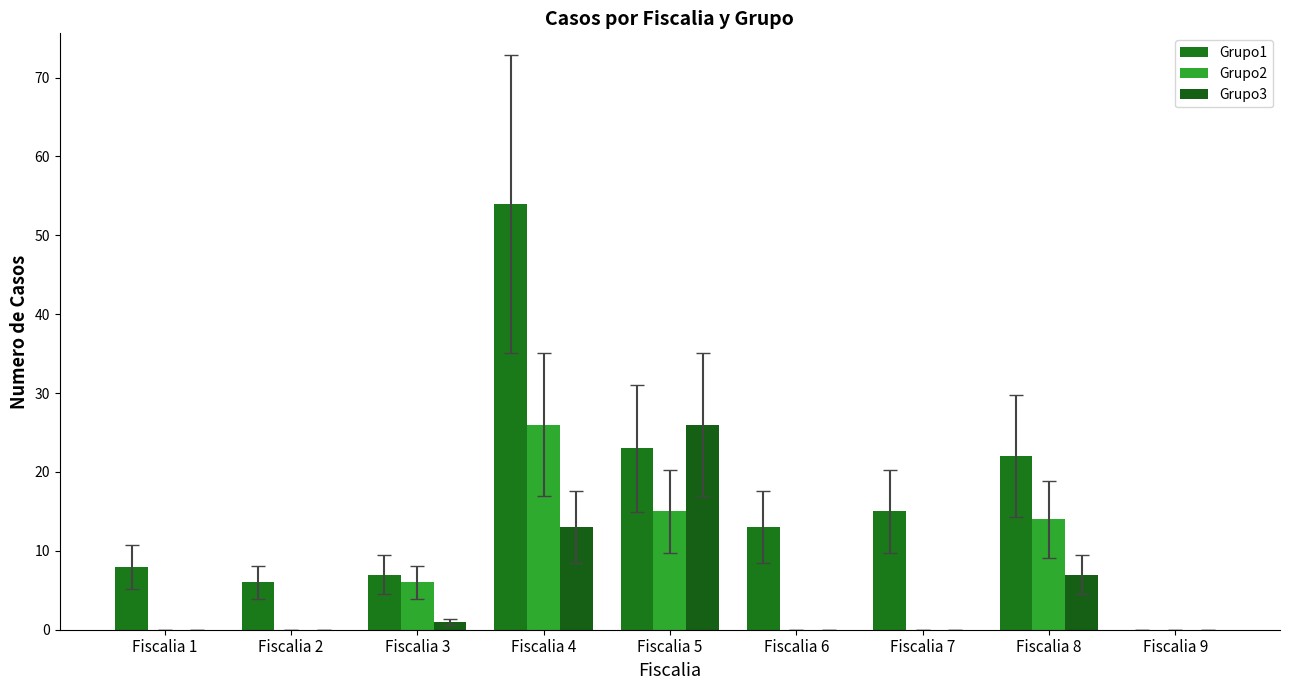

Between Fiscalia 2 and Fiscalia 7, which series saw the biggest shift?

Grupo1